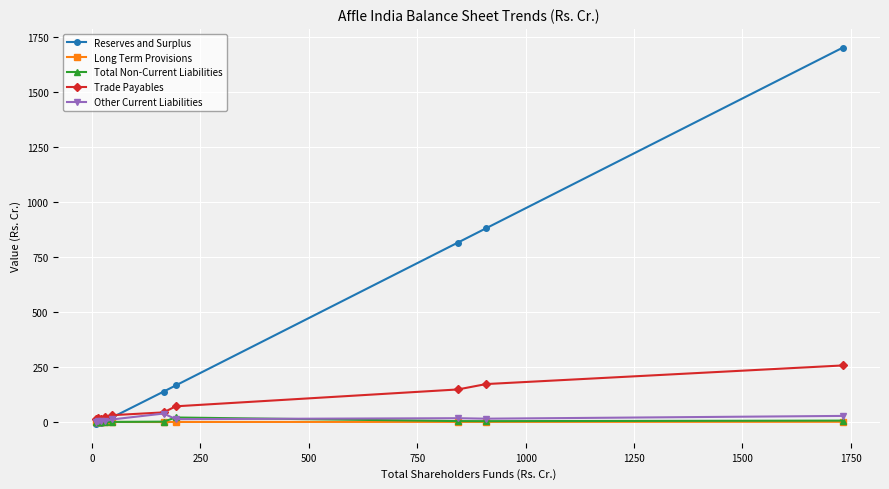

Which series has the largest total across all categories?

Reserves and Surplus